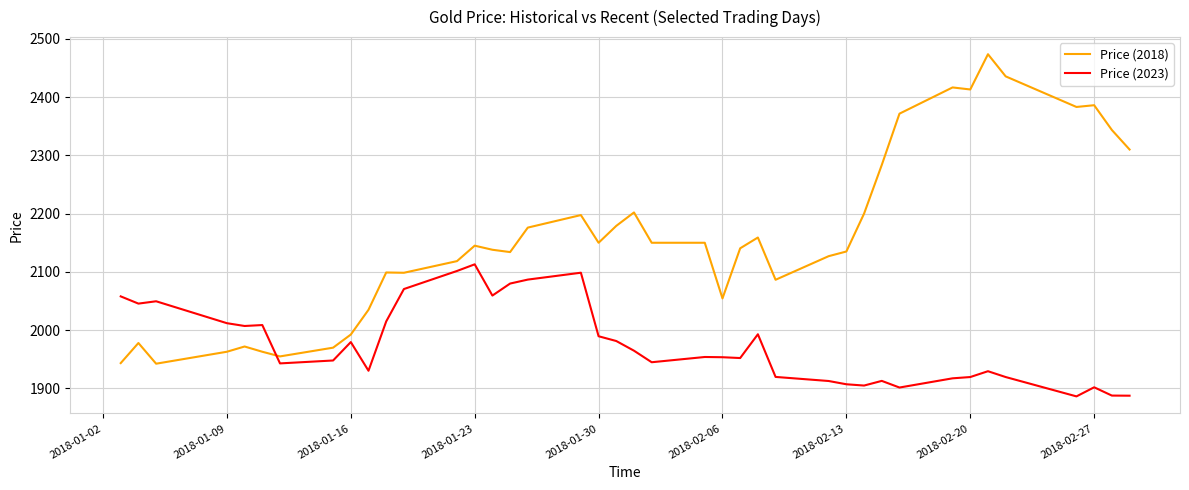

Which series has the largest total across all categories?

Price (2018)